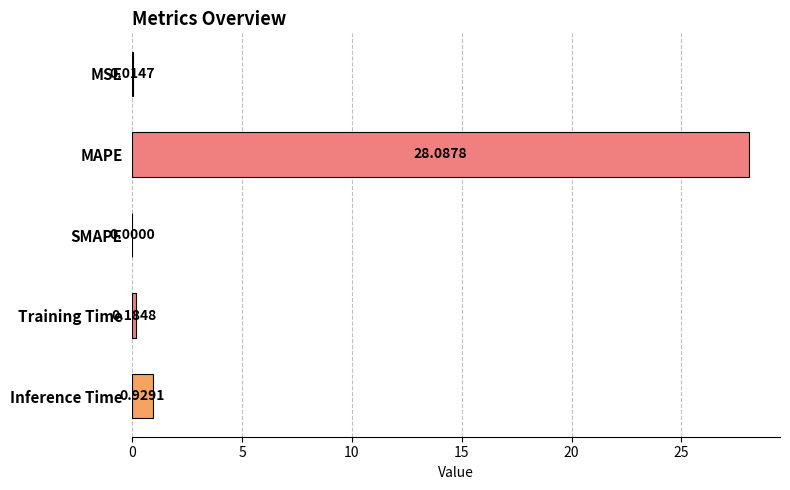

What is the change in value from Training Time to Inference Time?

+0.7